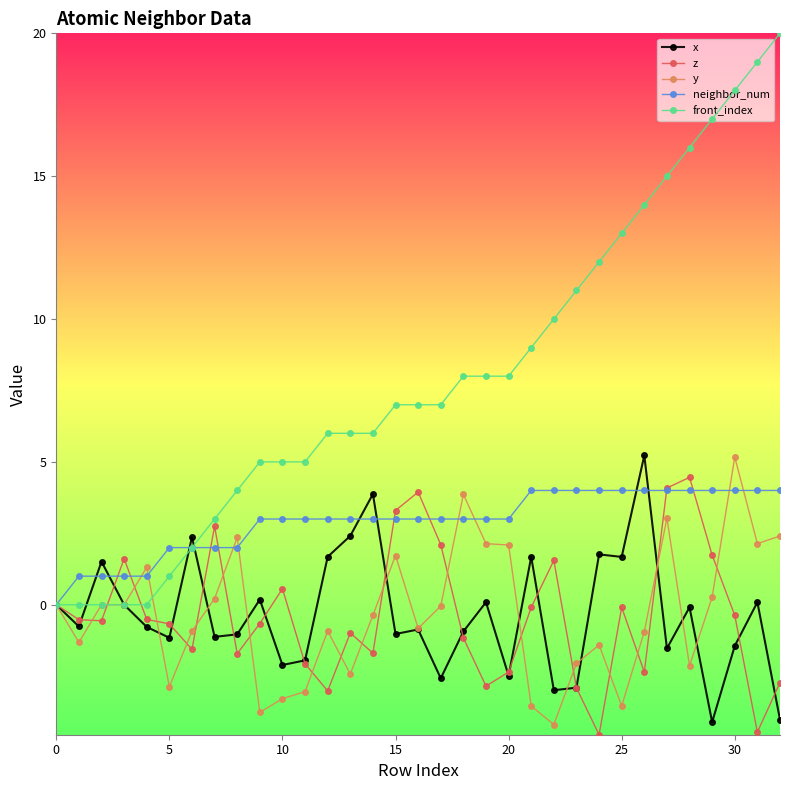

What is the difference between the maximum and minimum values in the front_index series?

20.0